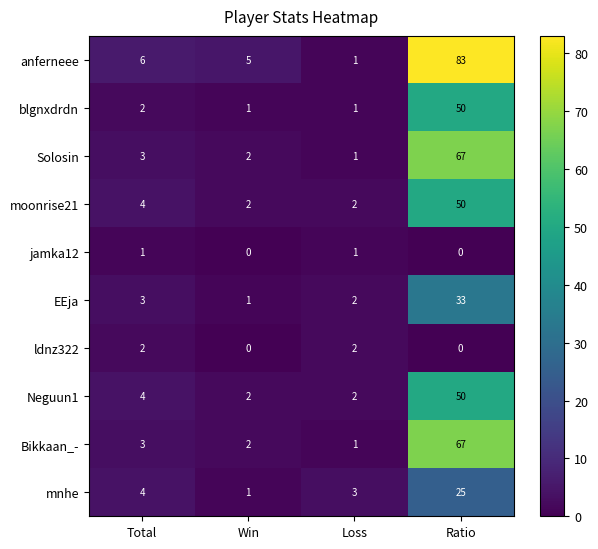

What is the total value across all series at Ratio?

425